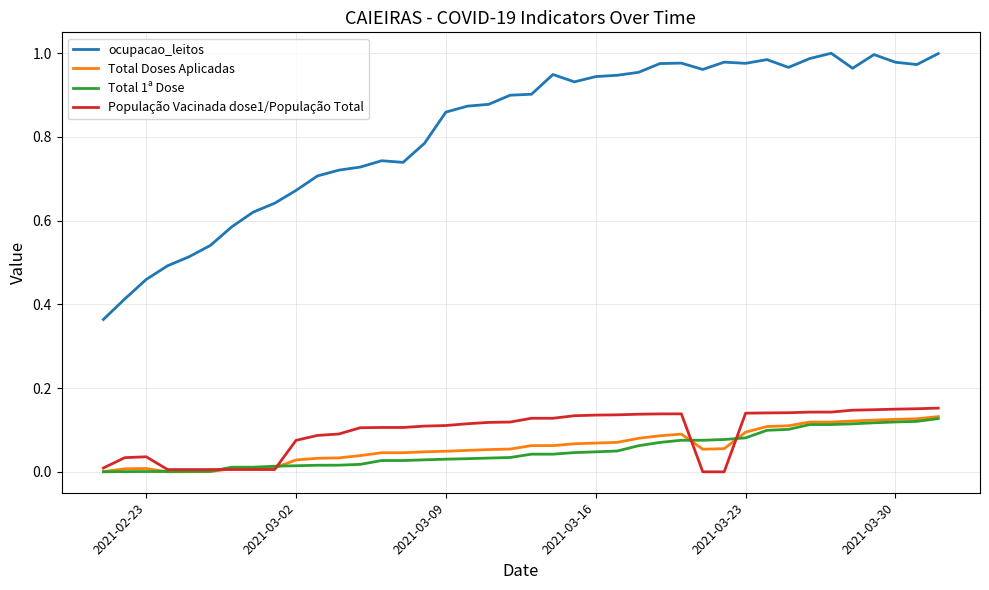

Which series has the largest total across all categories?

ocupacao_leitos